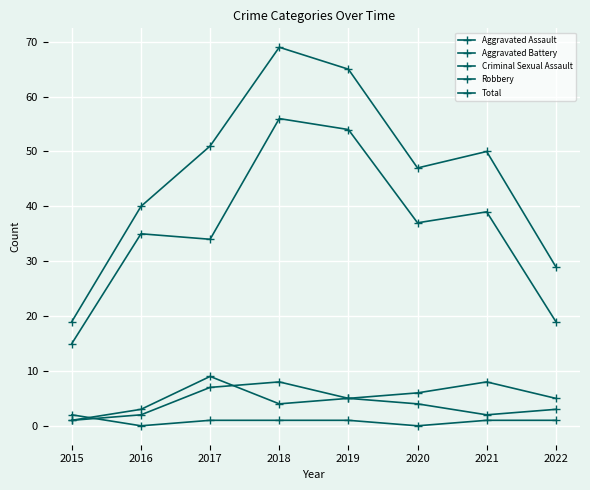

Reading left to right, list all the values displayed in this chart.

Aggravated Assault: 1	2	7	8	5	4	2	3
Aggravated Battery: 1	3	9	4	5	6	8	5
Criminal Sexual Assault: 2	0	1	1	1	0	1	1
Robbery: 15	35	34	56	54	37	39	19
Total: 19	40	51	69	65	47	50	29